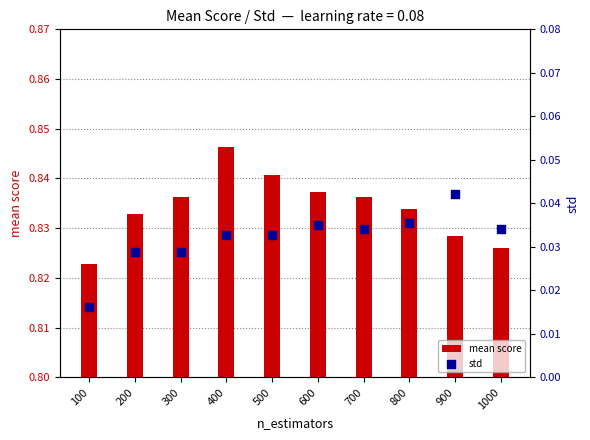

What are all the series names shown in the legend?

mean score, std